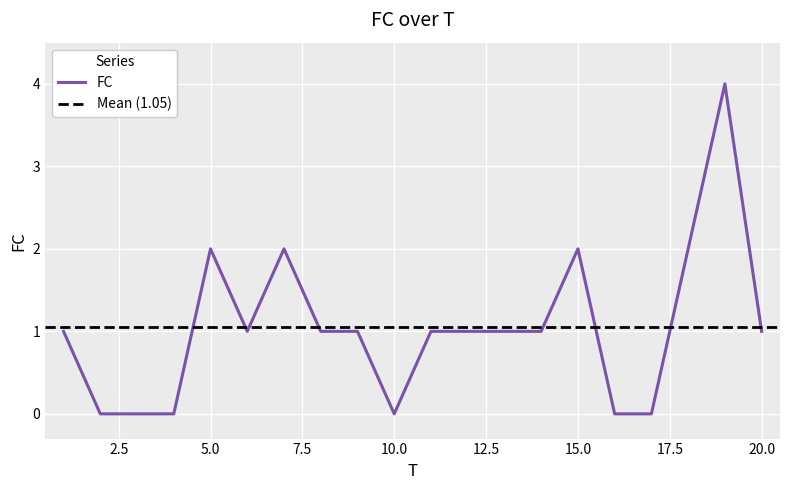

Is it true that the value at 13 is 1?

True